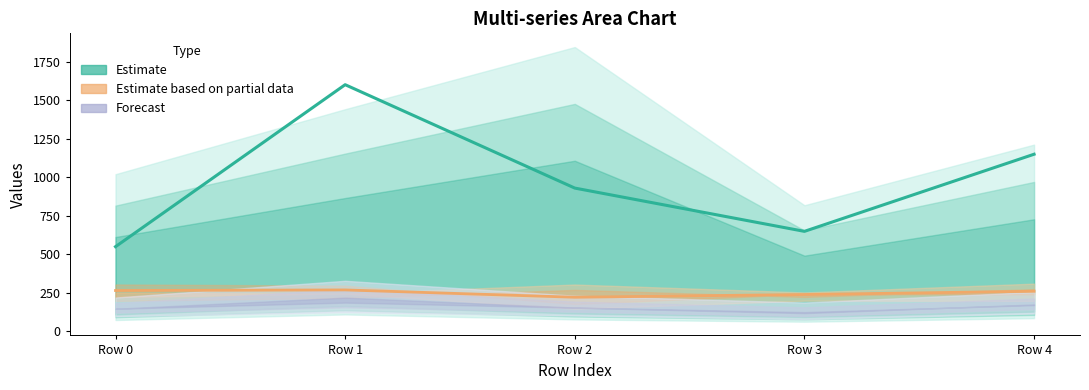

Which has a higher value, Row 2 or Row 1?

Row 1